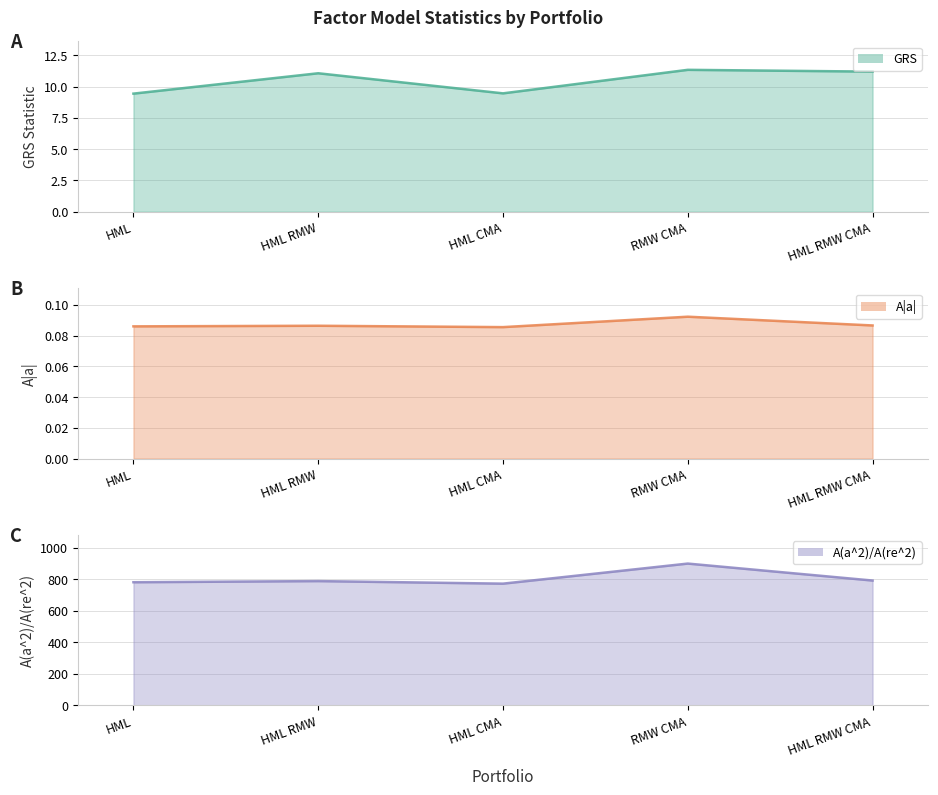

True or false: A(a^2)/A(re^2) has more than 0 points higher than both neighbors.

True